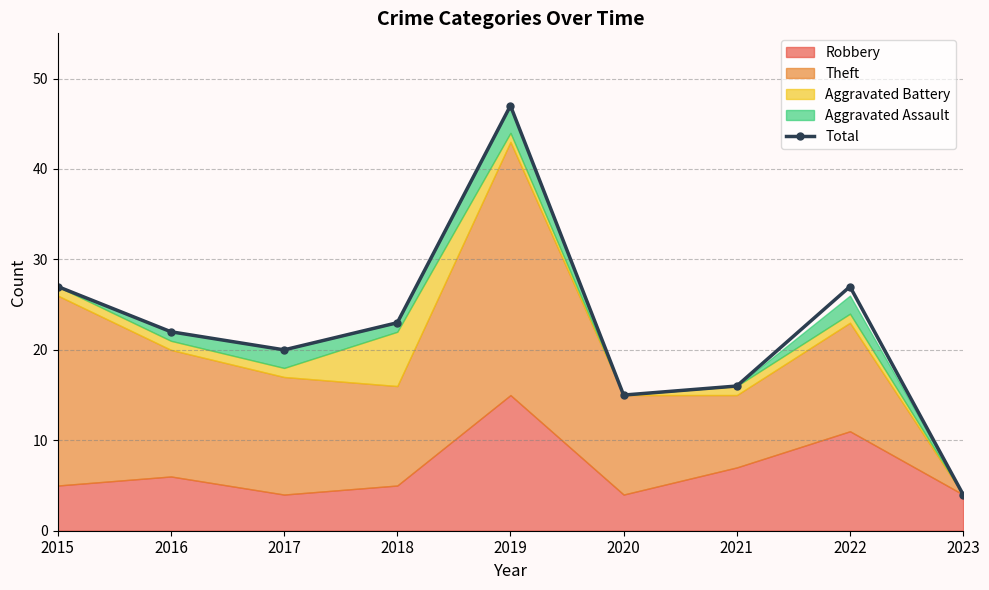

List the labels in order of value, smallest first.

2023, 2020, 2021, 2017, 2016, 2018, 2015, 2022, 2019